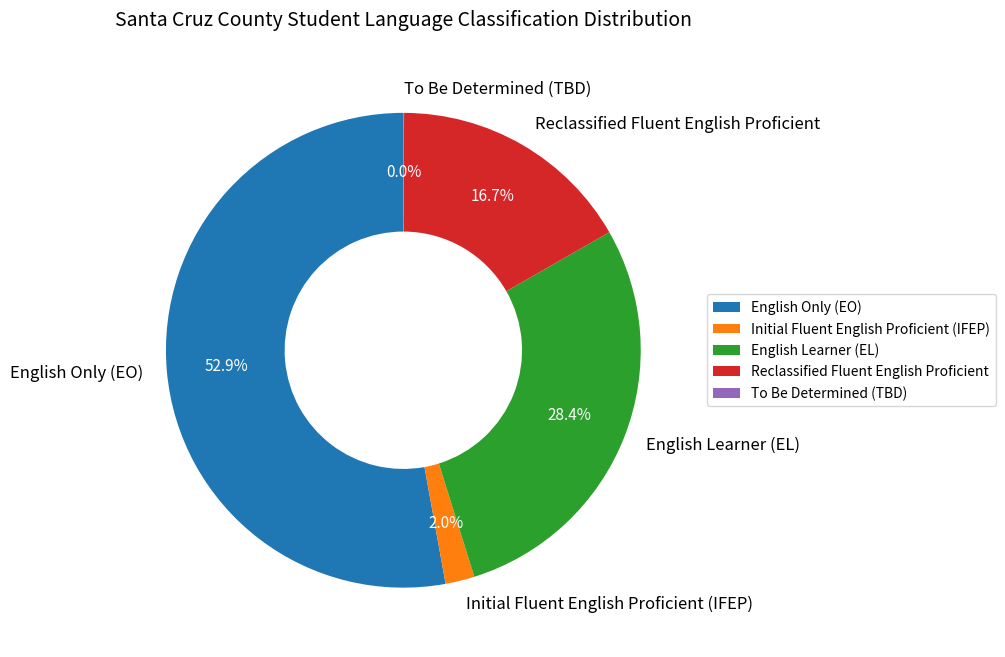

What is the majority slice?

English Only (EO)